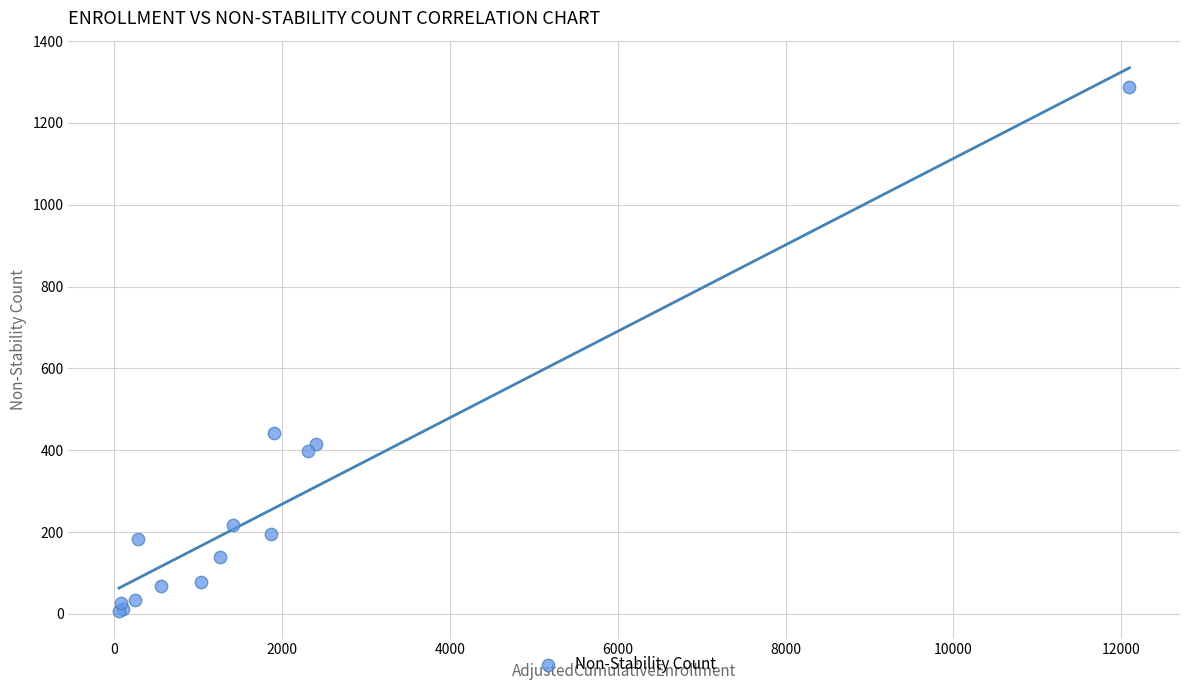

What Y value in the scatter plot is closest to 647?

443